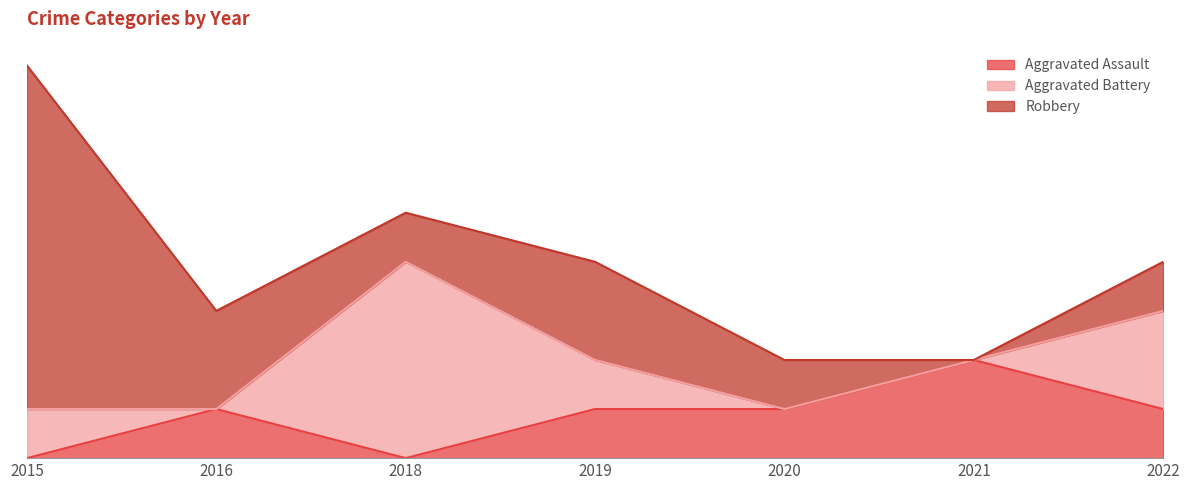

How many times do Aggravated Battery and Robbery cross each other?

2